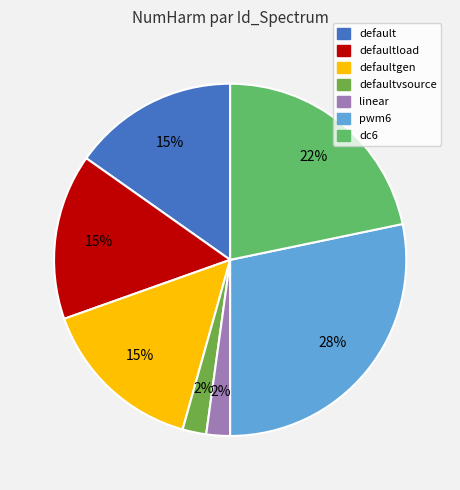

Is there any slice that represents more than half of the pie?

No